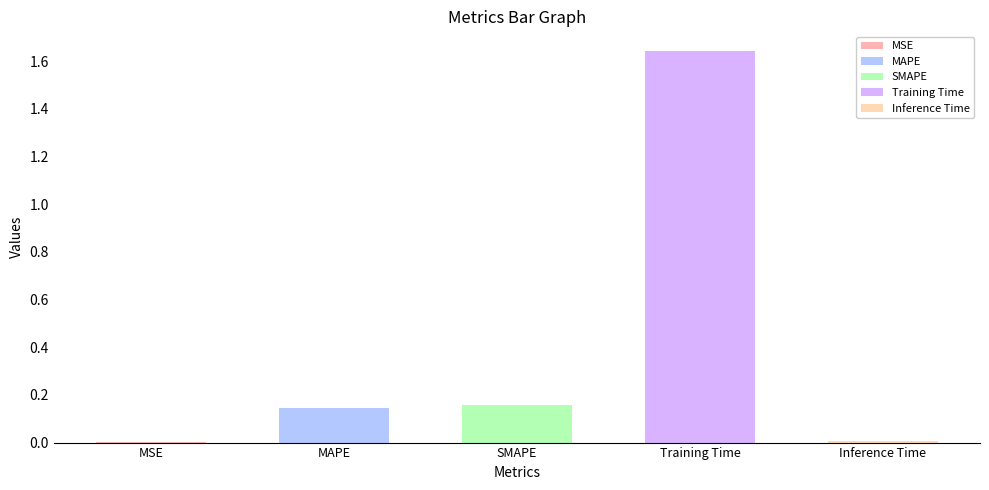

What is the difference between the values at Training Time and Inference Time?

1.6